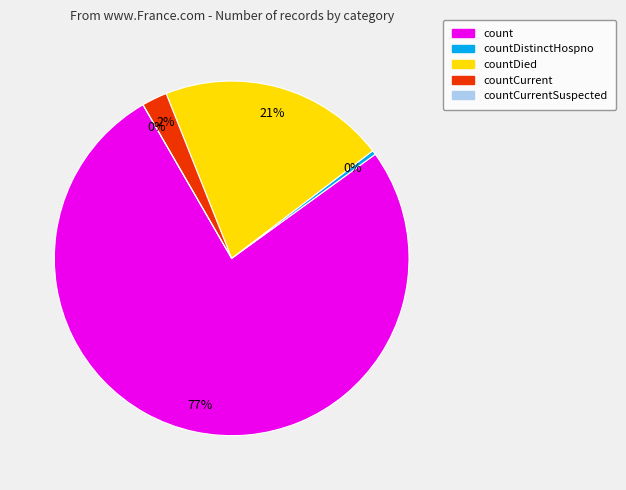

Between countCurrentSuspected and countDied, which is larger?

countDied